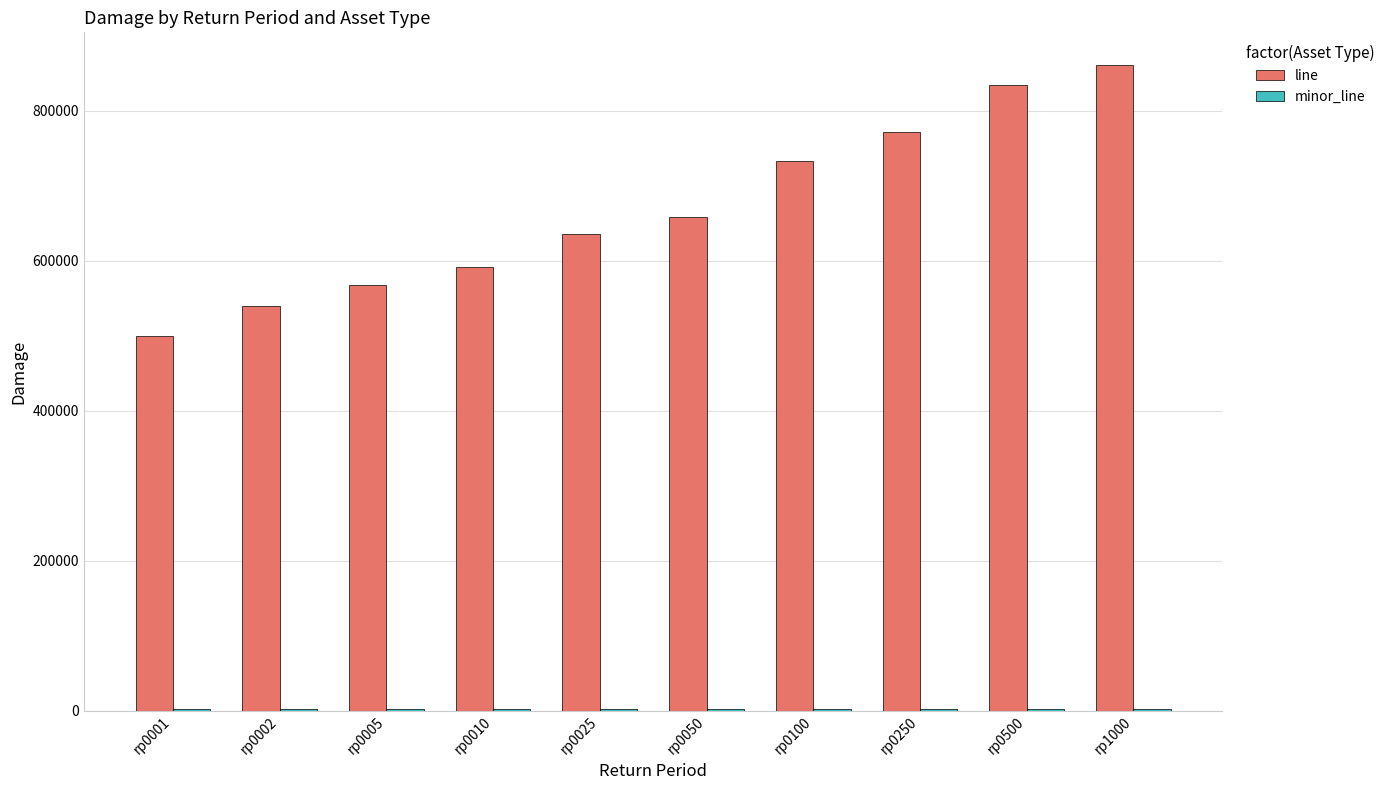

Which label corresponds to the largest value in the chart?

rp1000